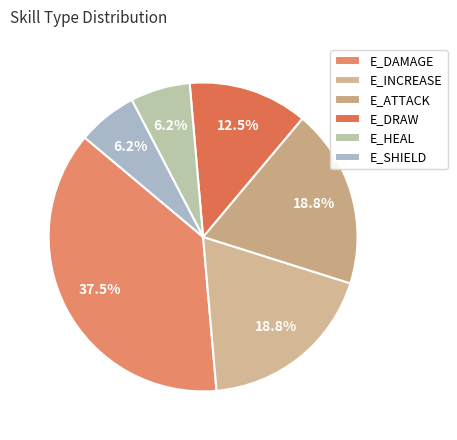

Rank the categories by value from lowest to highest.

E_HEAL, E_SHIELD, E_DRAW, E_INCREASE, E_ATTACK, E_DAMAGE